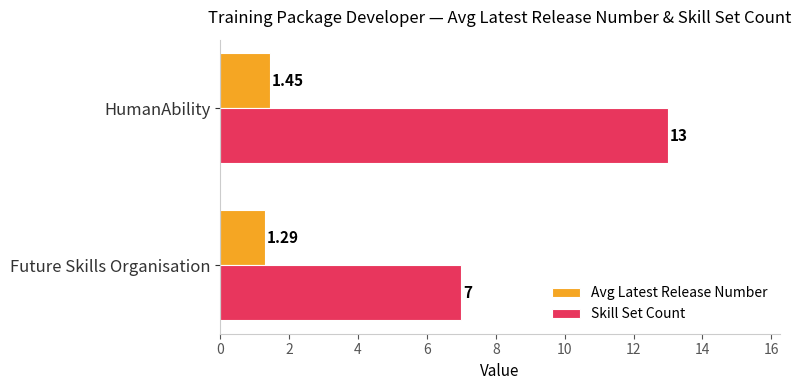

At which label is Avg Latest Release Number closest to 1?

Future Skills Organisation